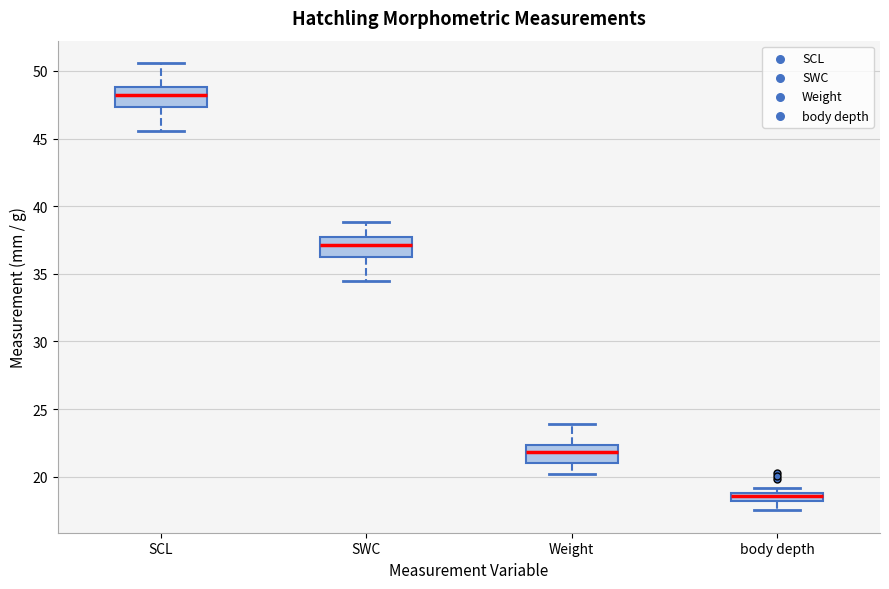

Where does the median line of the box for SWC sit on the y-axis? The values are not printed on the chart, so give them approximately, as read against the axis.

37.0